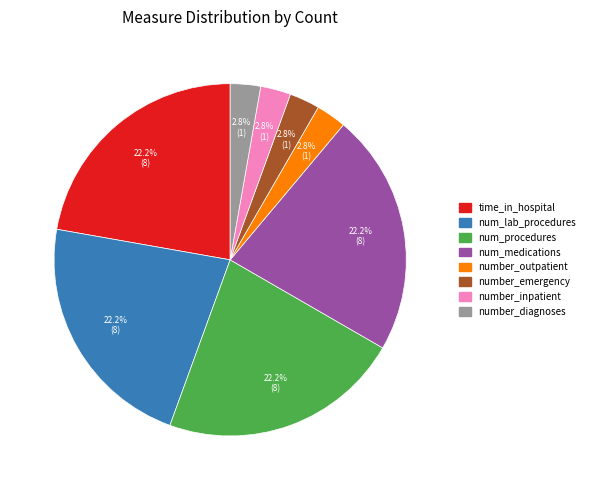

What percentage is the time_in_hospital slice, to the nearest percent?

22%